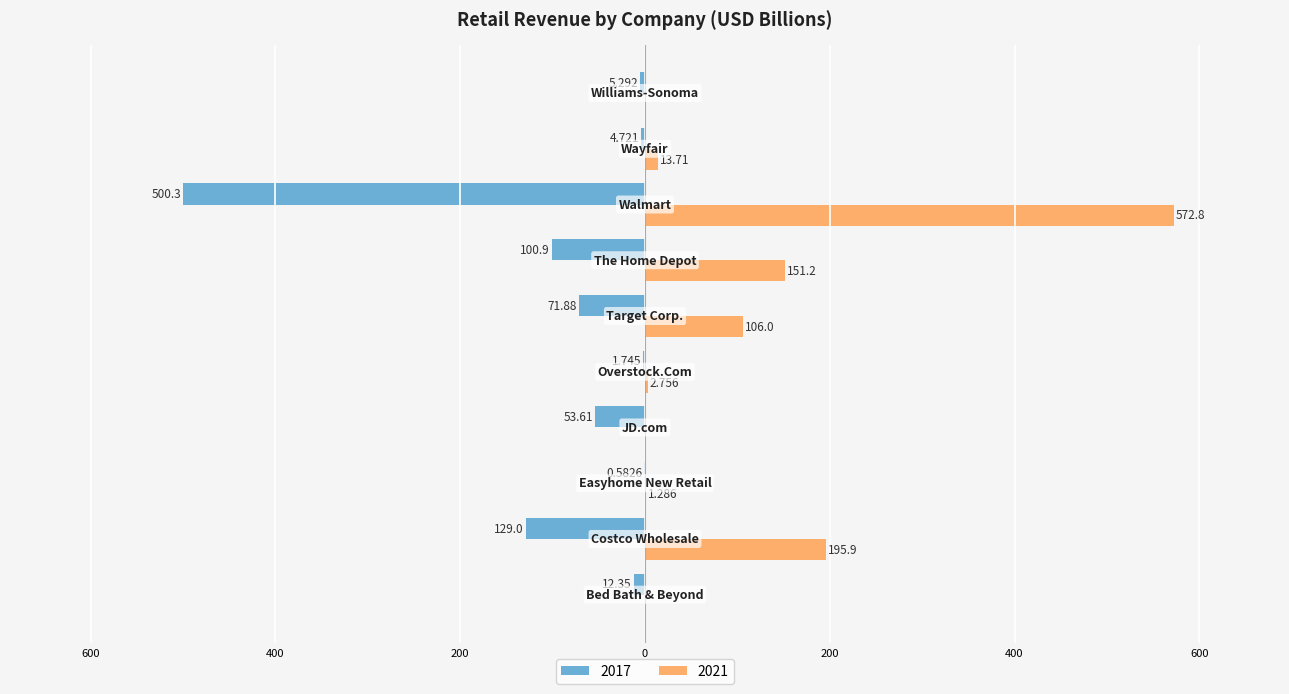

What are all the series names shown in the legend?

2017, 2021